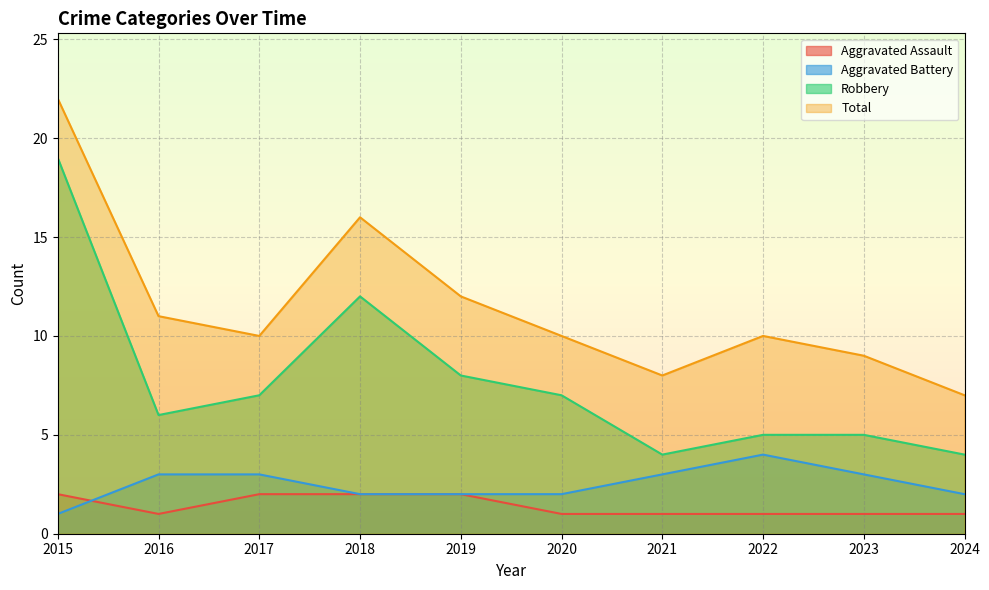

What is the value of the Aggravated Assault point at the 5th from the left?

2